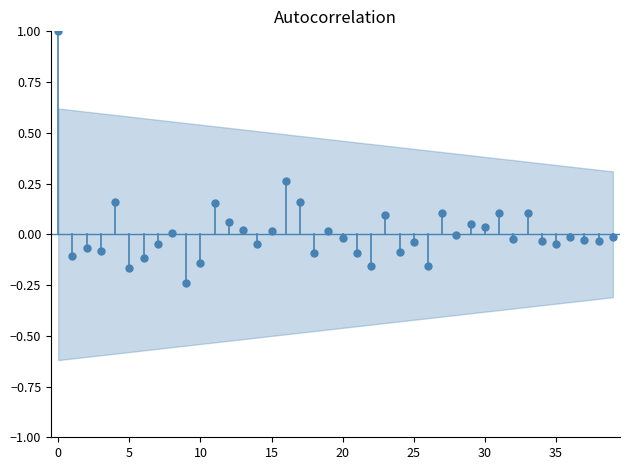

What is the range of Y values (max minus min)?

1.2